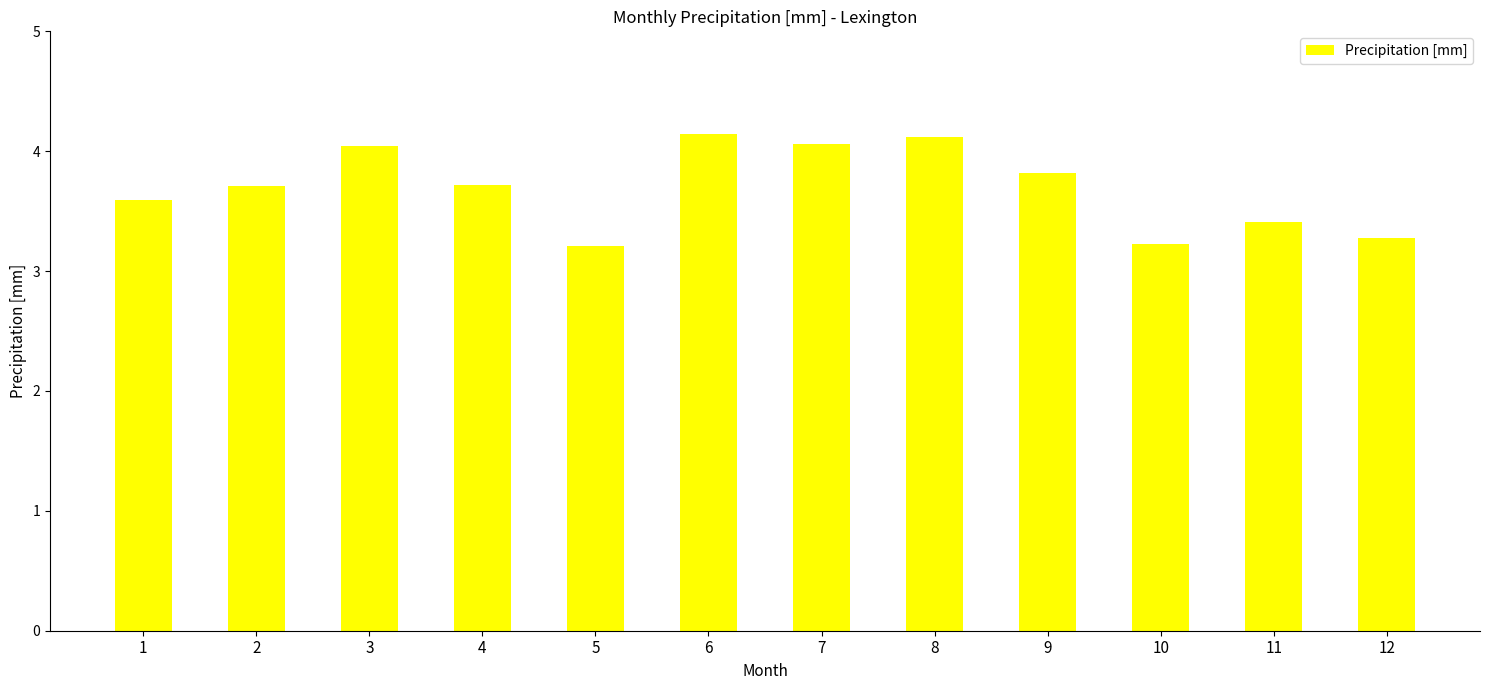

What is the greatest value displayed?

4.1